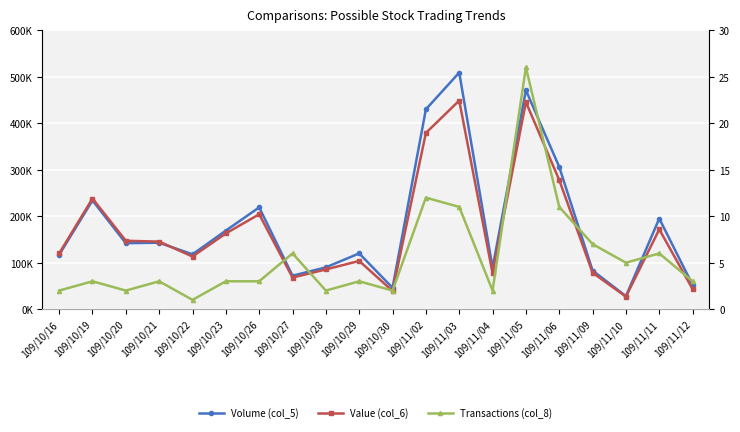

Reading right to left, transcribe all the data shown in this chart.

Volume (col_5): 52000	195000	28000	83000	306000	471000	89000	509000	430000	46000	120000	90000	72000	219000	169000	118000	143000	142000	234000	117000
Value (col_6): 43170	171710	26990	78390	277810	445480	77480	448810	379150	39100	103820	85500	68030	204170	162970	113280	145360	147180	238090	119920
Transactions (col_8): 3	6	5	7	11	26	2	11	12	2	3	2	6	3	3	1	3	2	3	2